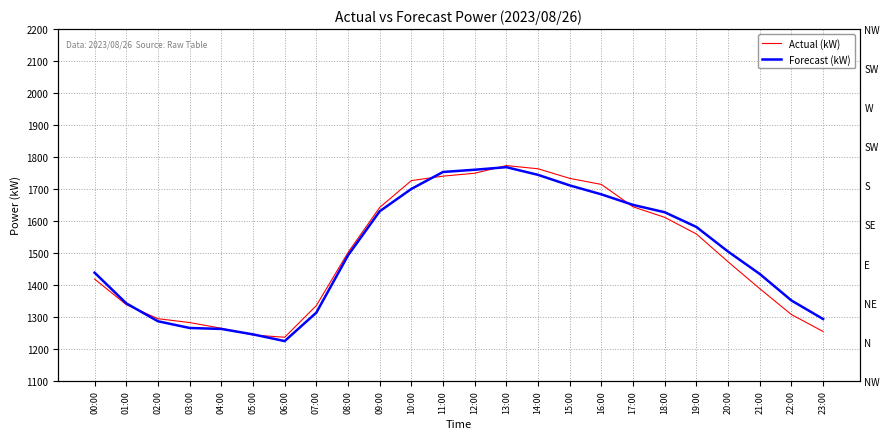

List the labels in order of Forecast (kW) value, largest first.

13:00, 12:00, 11:00, 14:00, 15:00, 10:00, 16:00, 17:00, 09:00, 18:00, 19:00, 20:00, 08:00, 00:00, 21:00, 22:00, 01:00, 07:00, 23:00, 02:00, 03:00, 04:00, 05:00, 06:00